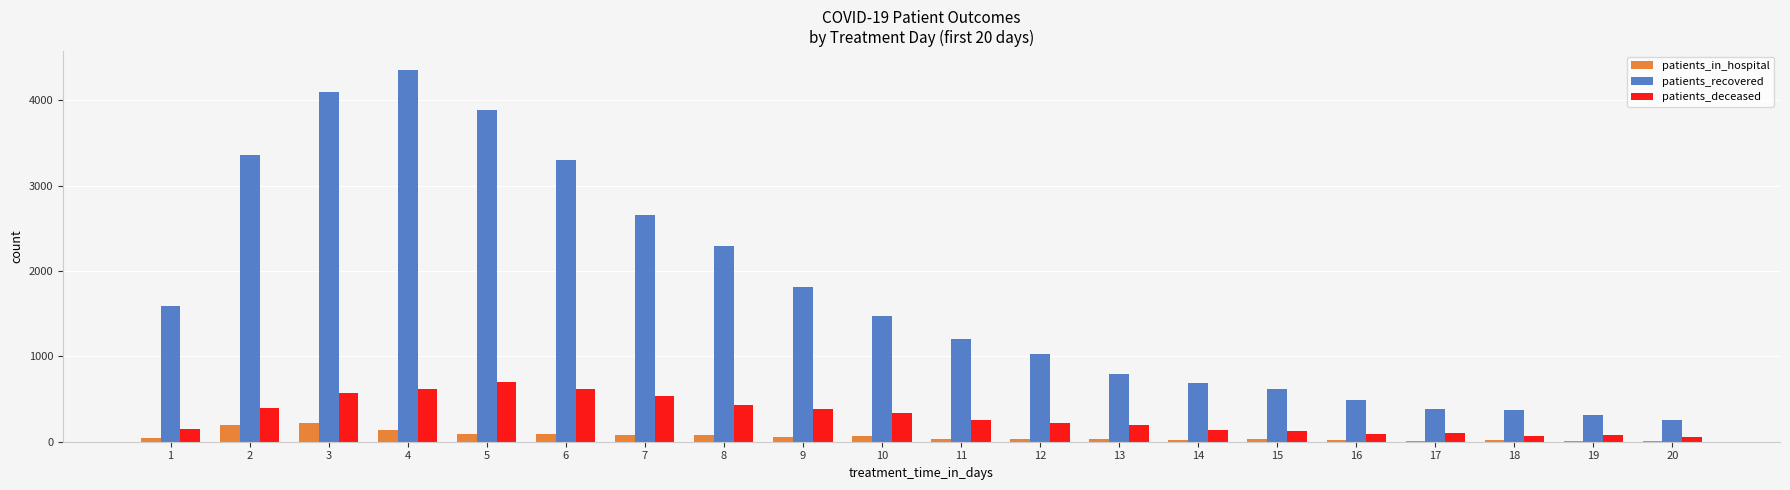

How many categories are shown in the chart?

20